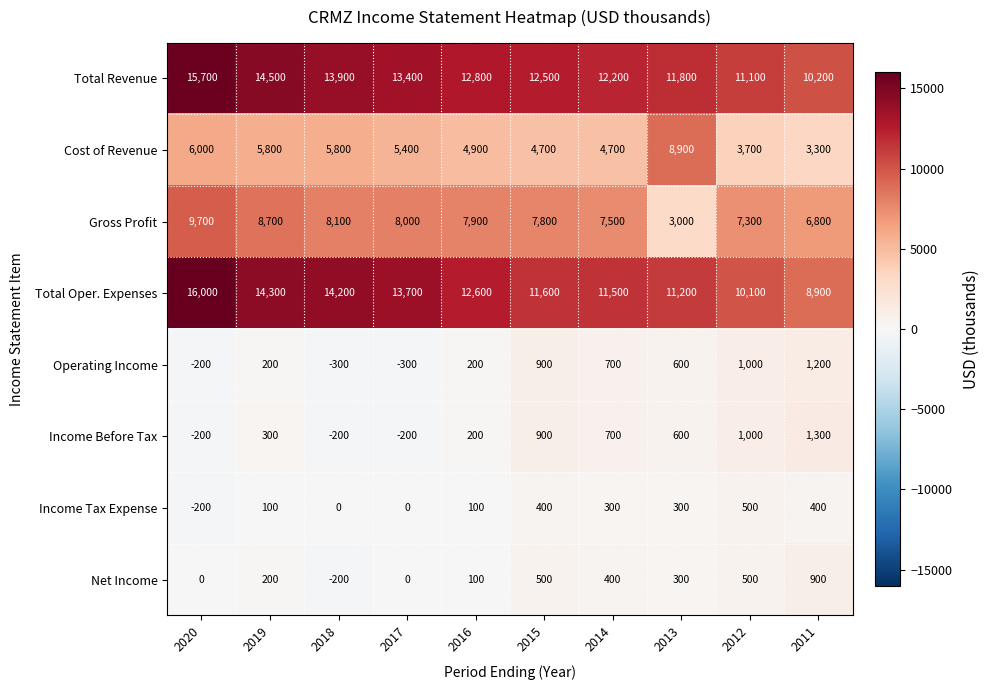

What is the difference between the maximum and minimum values in the Total Revenue series?

5500